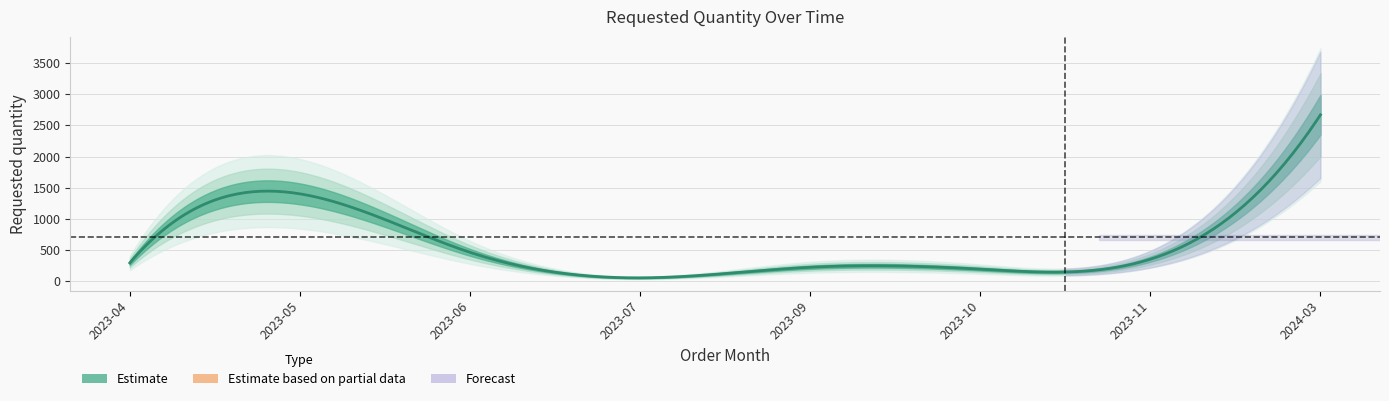

How many lines are shown in the chart?

1